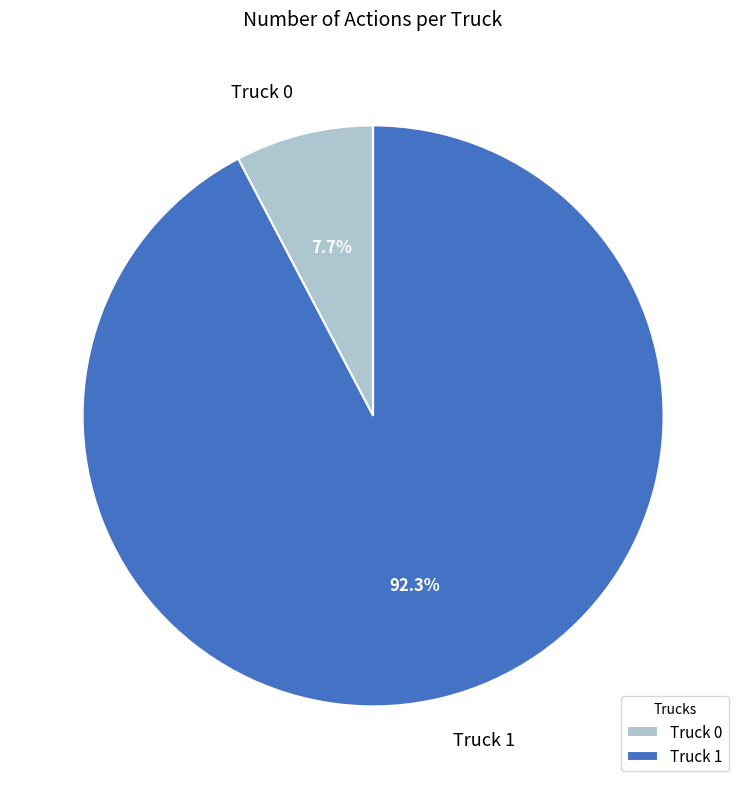

What percentage is the Truck 0 slice, to the nearest percent?

8%